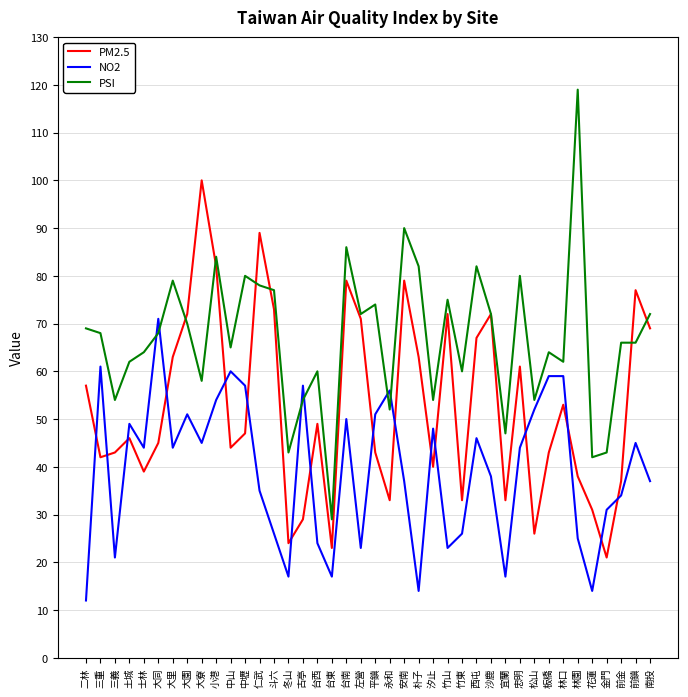

List the series in order of their peak value, lowest first.

NO2, PM2.5, PSI